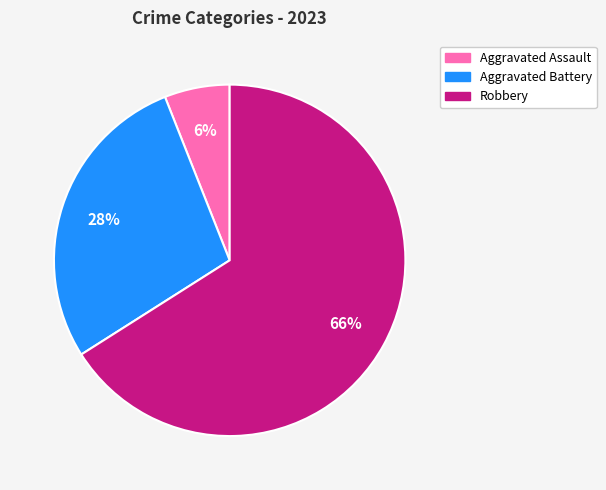

Which slice is the smallest?

Aggravated Assault